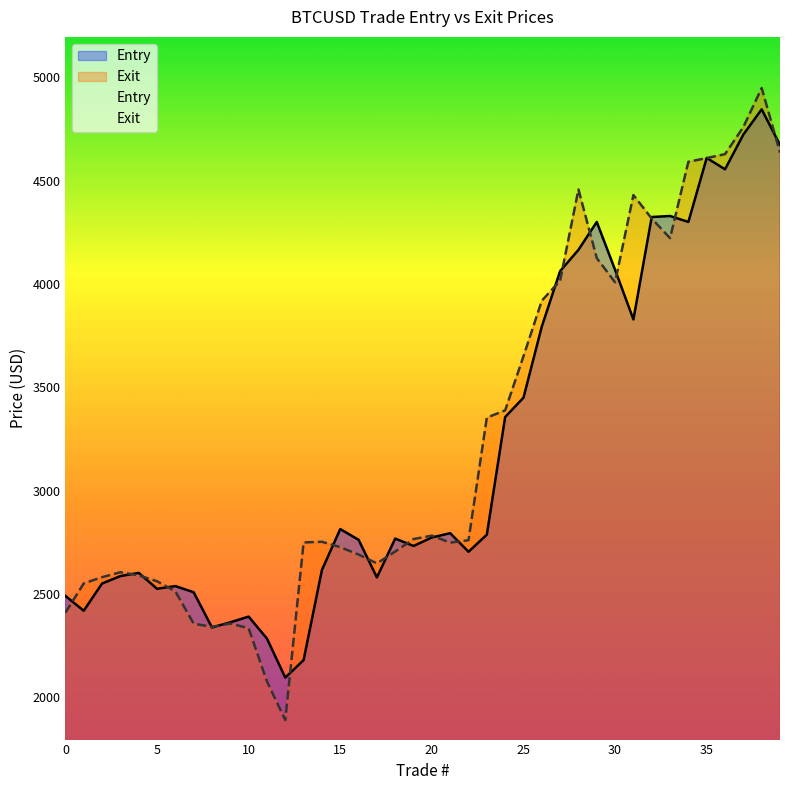

List the series in order of their overall mean, highest first.

Exit, Entry